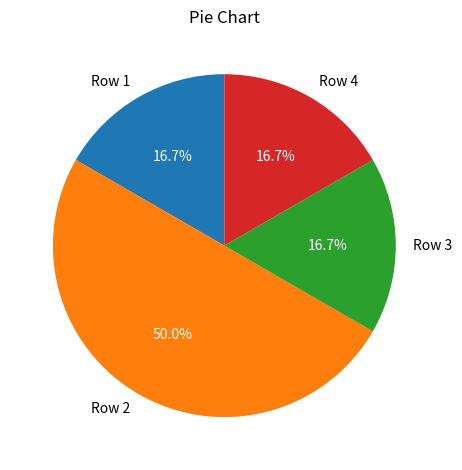

To the nearest percent, what is the combined percentage of Row 3 and Row 1?

33%